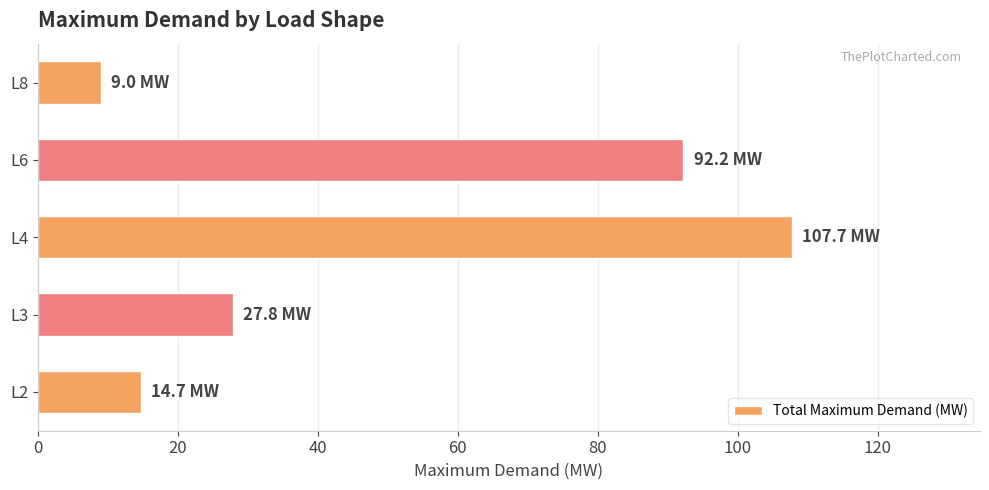

What is the change in value from L2 to L4?

+93.0